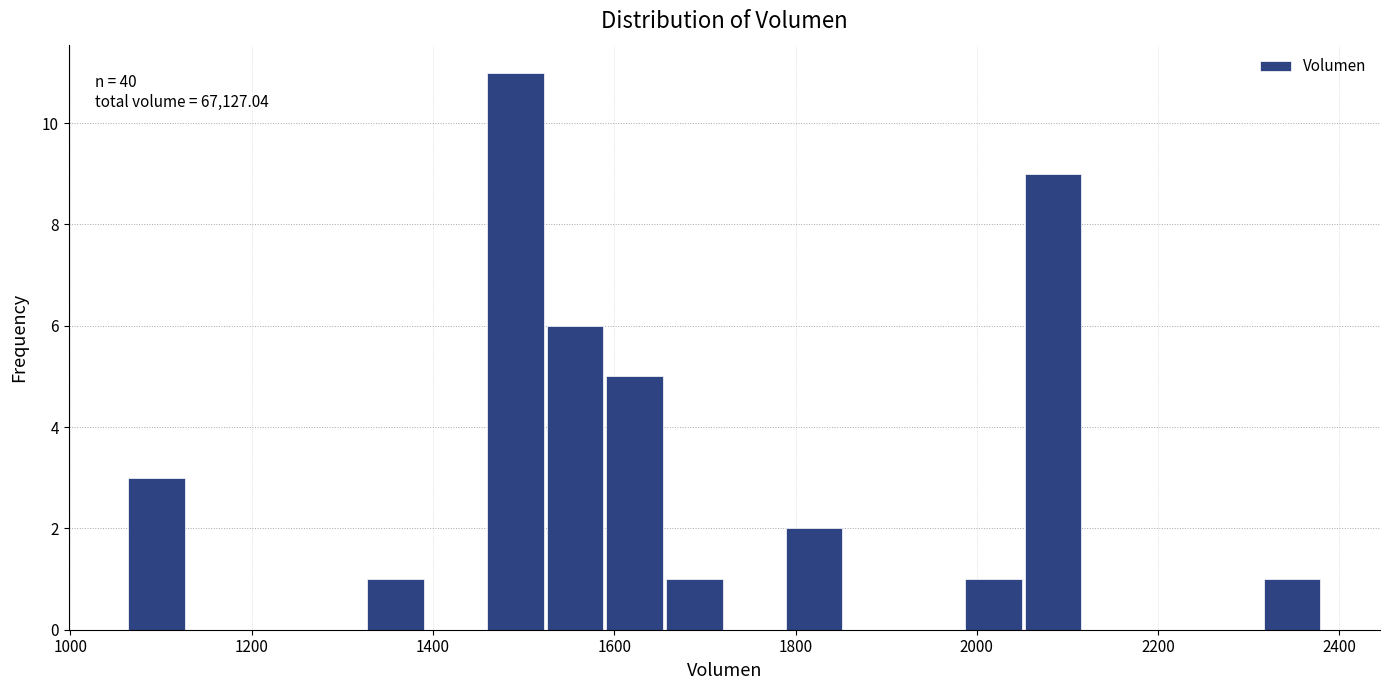

Read against the x-axis, roughly where is the centre of the tallest bar?

1500